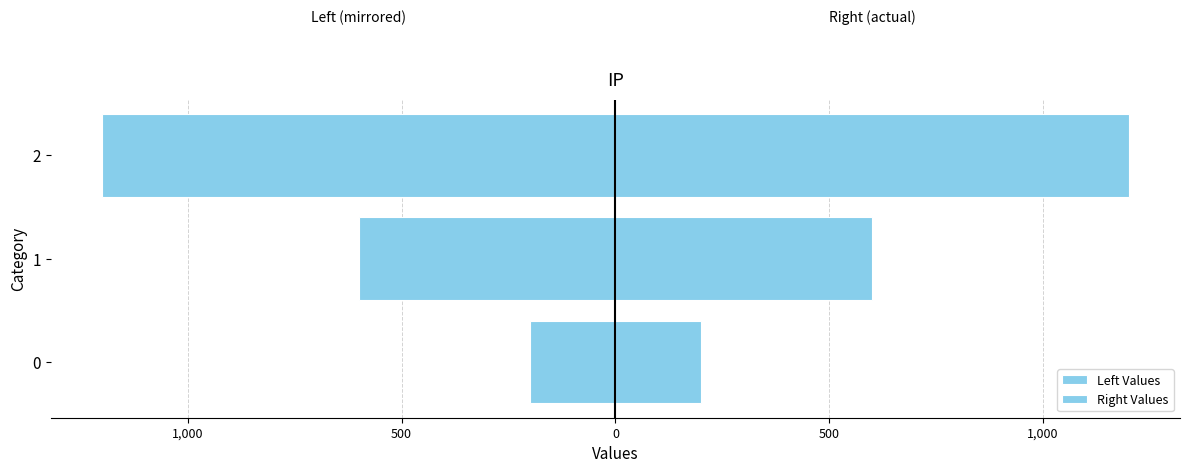

Reading left to right, extract all data points from this chart.

Left Values: -200	-600	-1200
Right Values: 200	600	1200